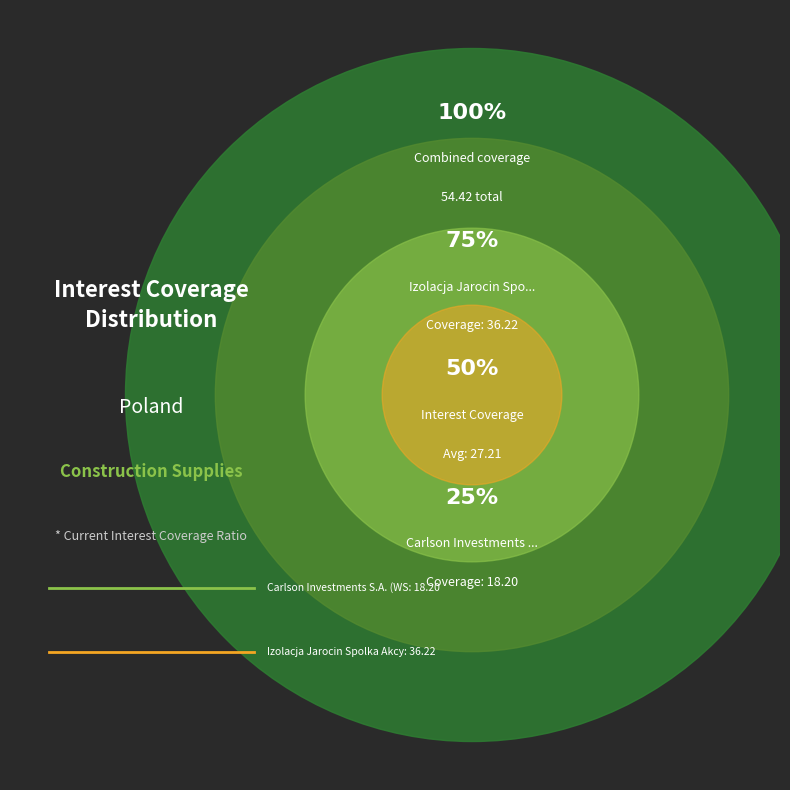

To the nearest percent, what portion does Izolacja Jarocin Spolka Akcyjna (WSE:IZO) represent?

67%